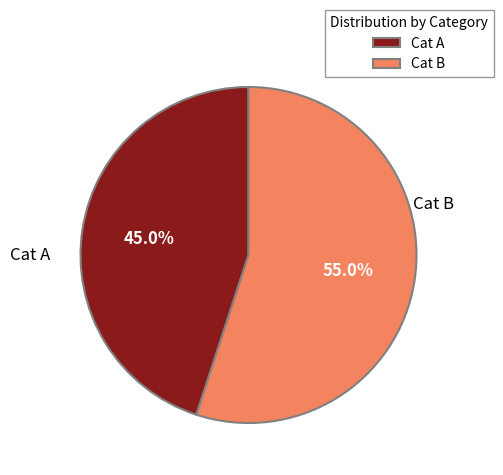

Which slice represents more than half of the pie?

Cat B